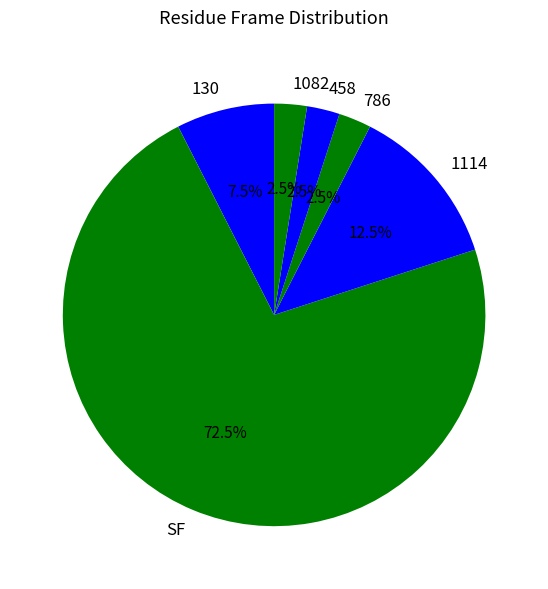

To the nearest percent, what is the average slice percentage?

17%